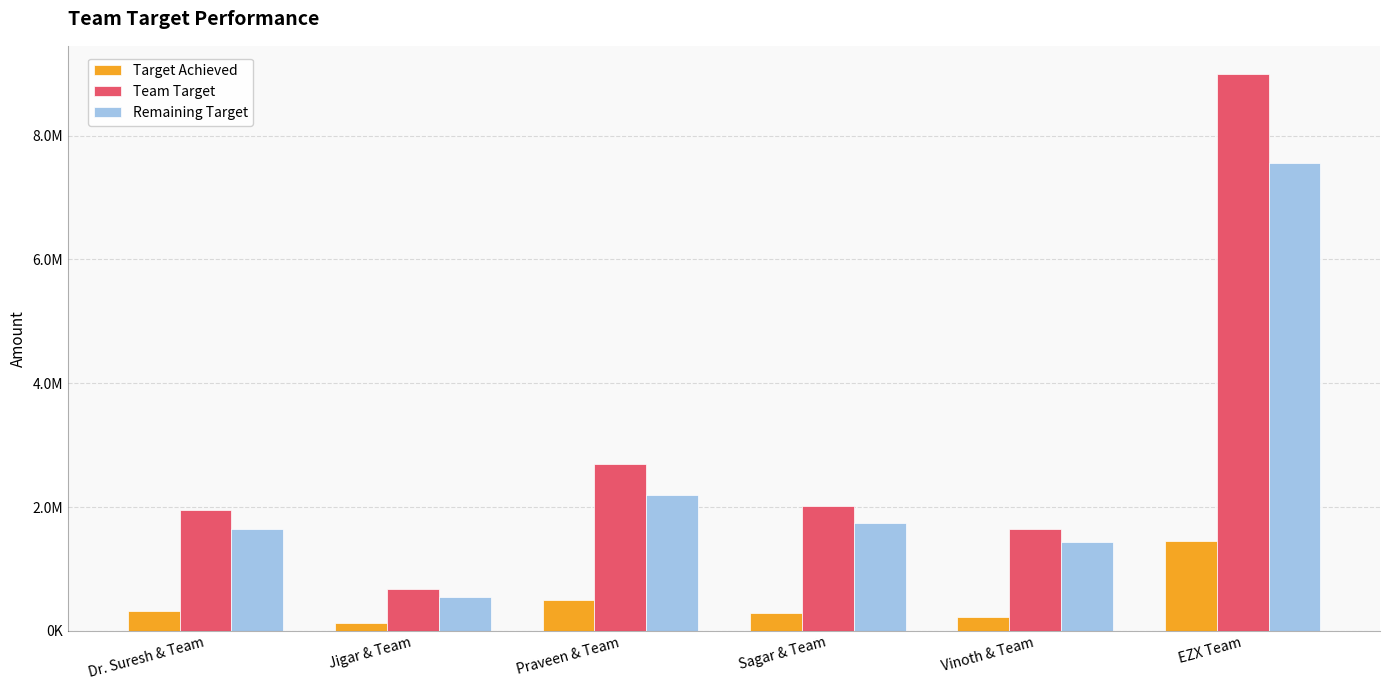

Does the chart contain stacked bars?

No